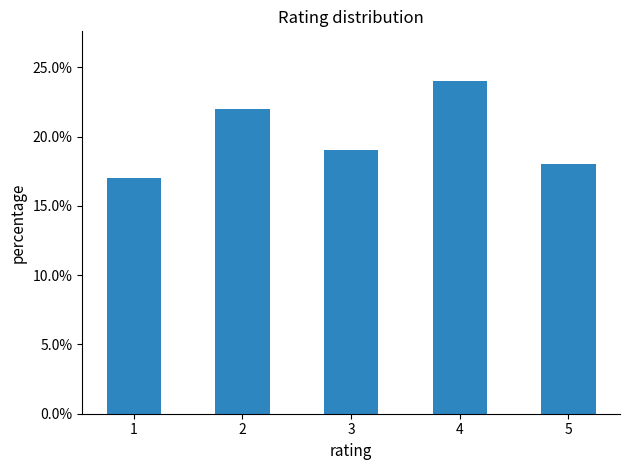

Read the value at 1.

17